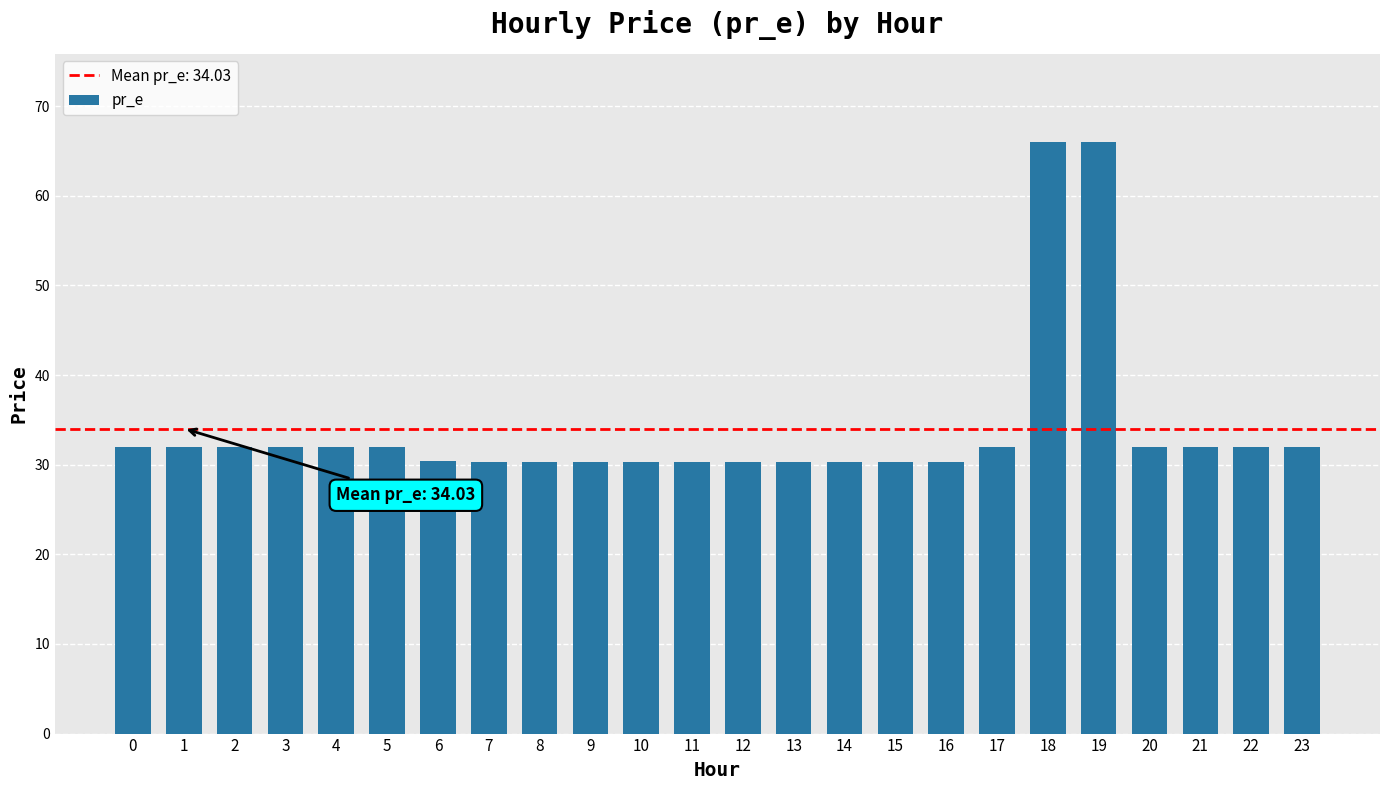

What is the difference between the second highest and second lowest values?

35.7